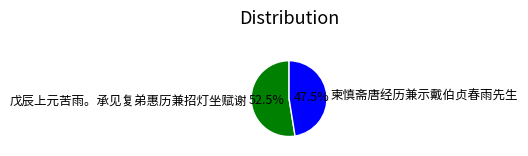

How many slices are in this pie chart?

2